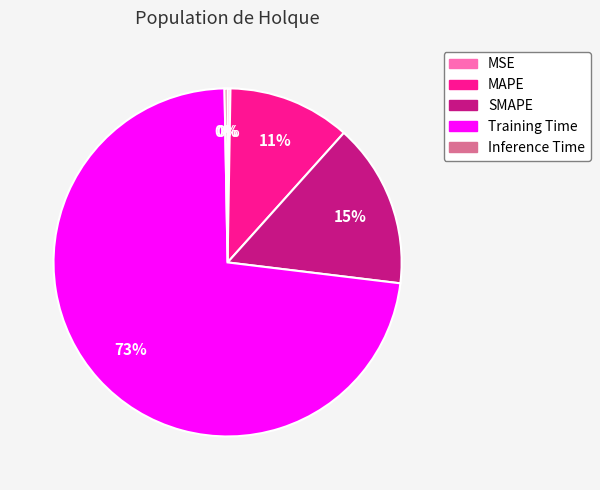

Which slice is the largest?

Training Time